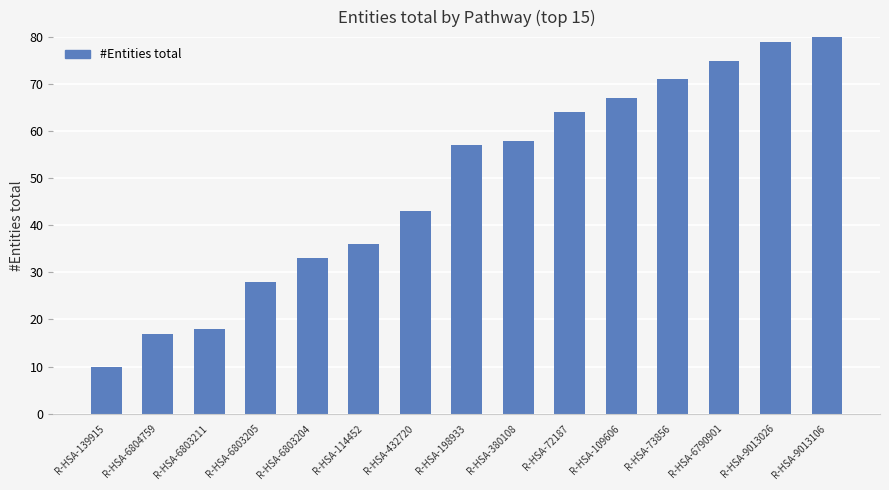

At which label is the value closest to 45?

R-HSA-432720